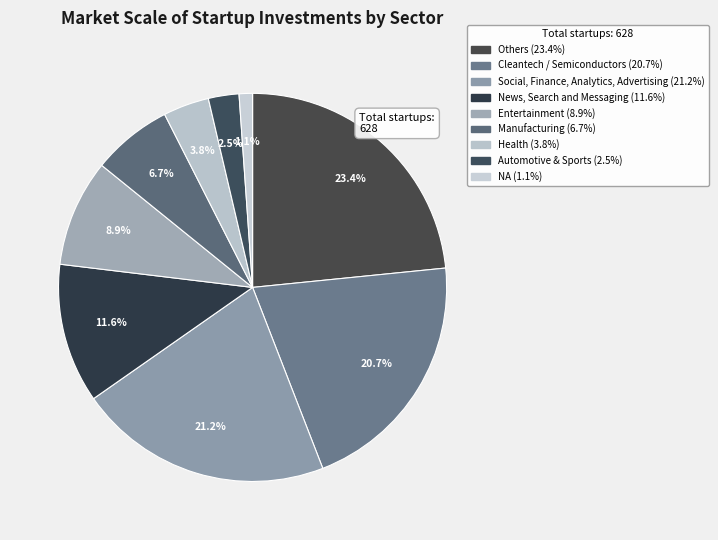

Does any single category account for the majority?

No